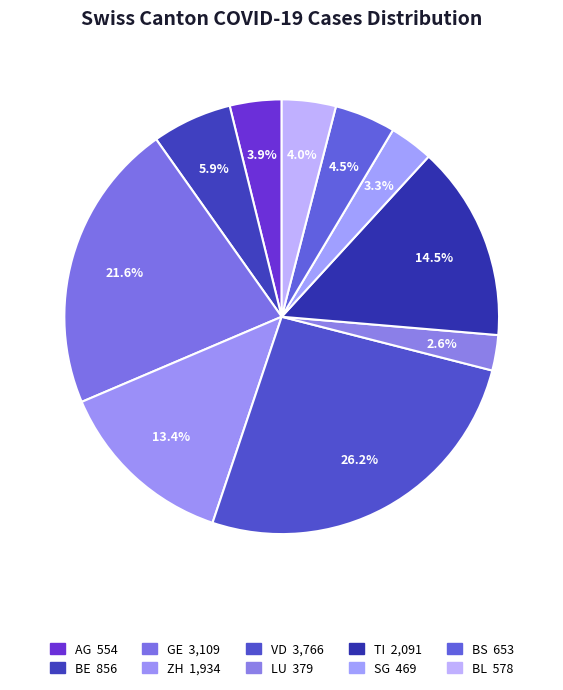

How many slices are in this pie chart?

10